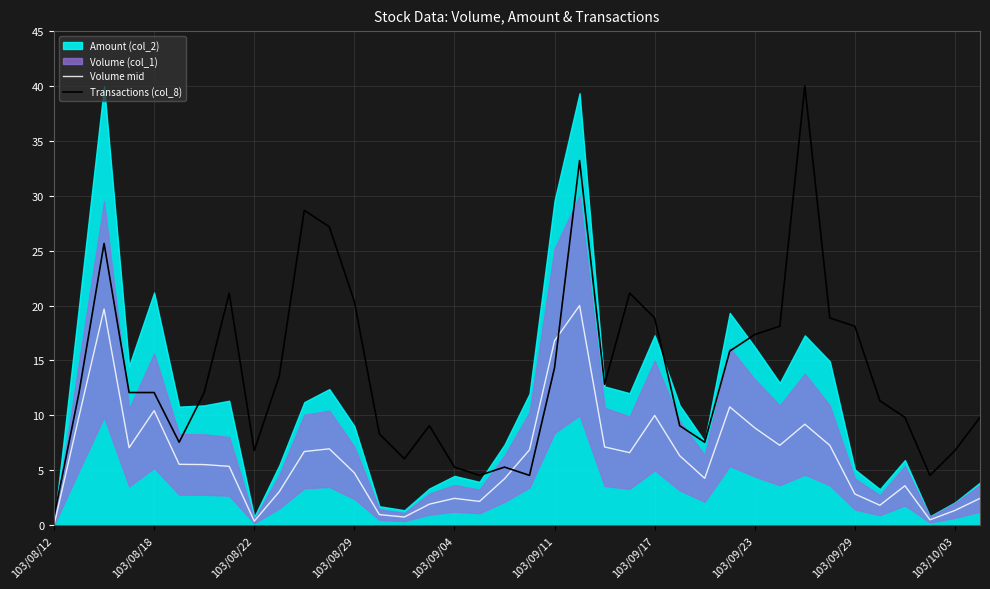

True or false: Volume mid has a value of 16.8 at 103/09/11.

True